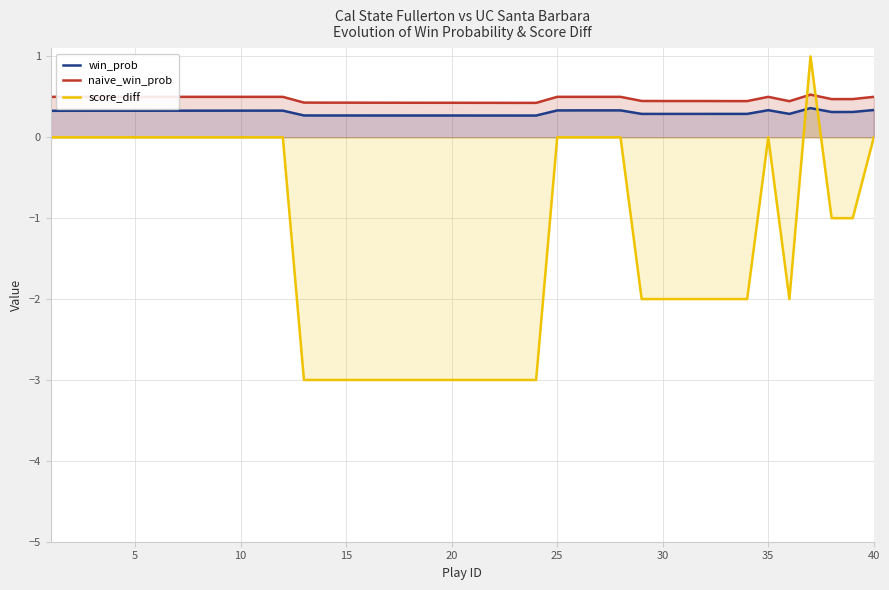

What is the minimum value shown in the chart?

-3.0